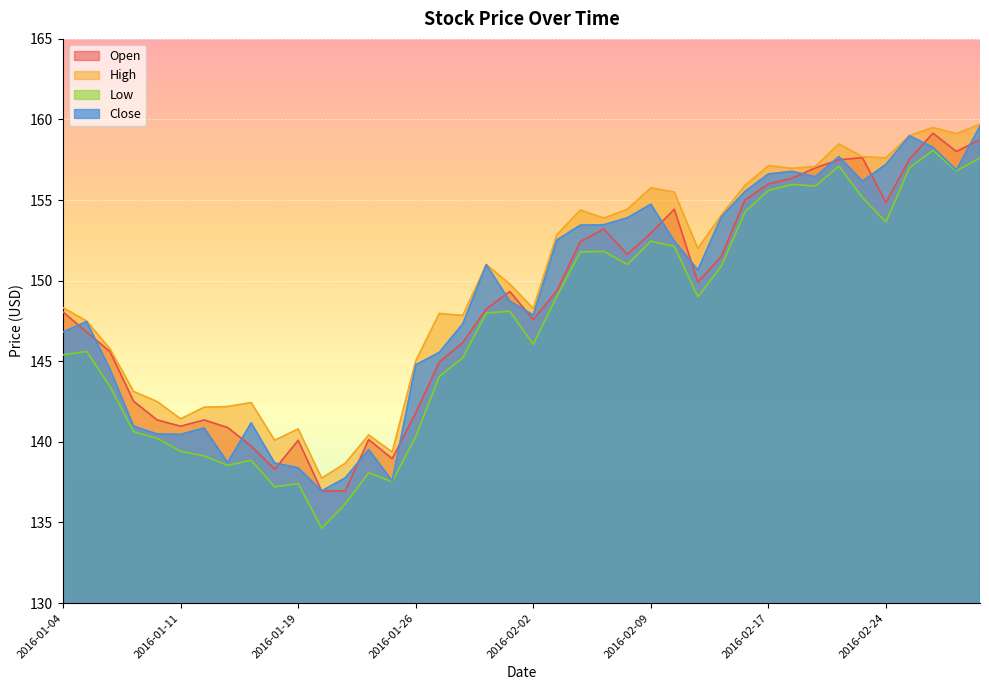

What is the smallest value displayed?

134.6